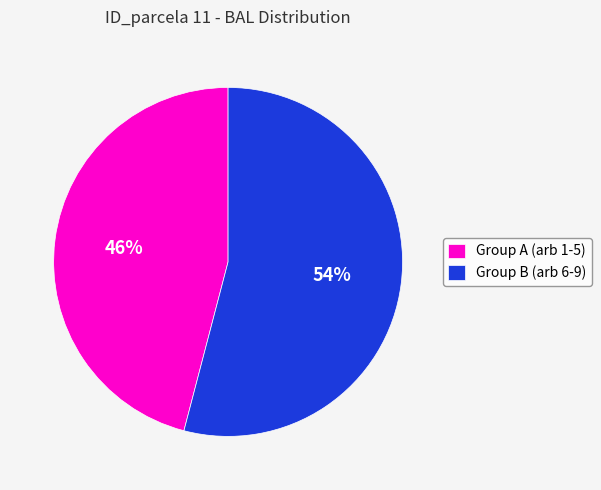

What is the ratio of the value at Group B (arb 6-9) to the value at Group A (arb 1-5)?

1.2